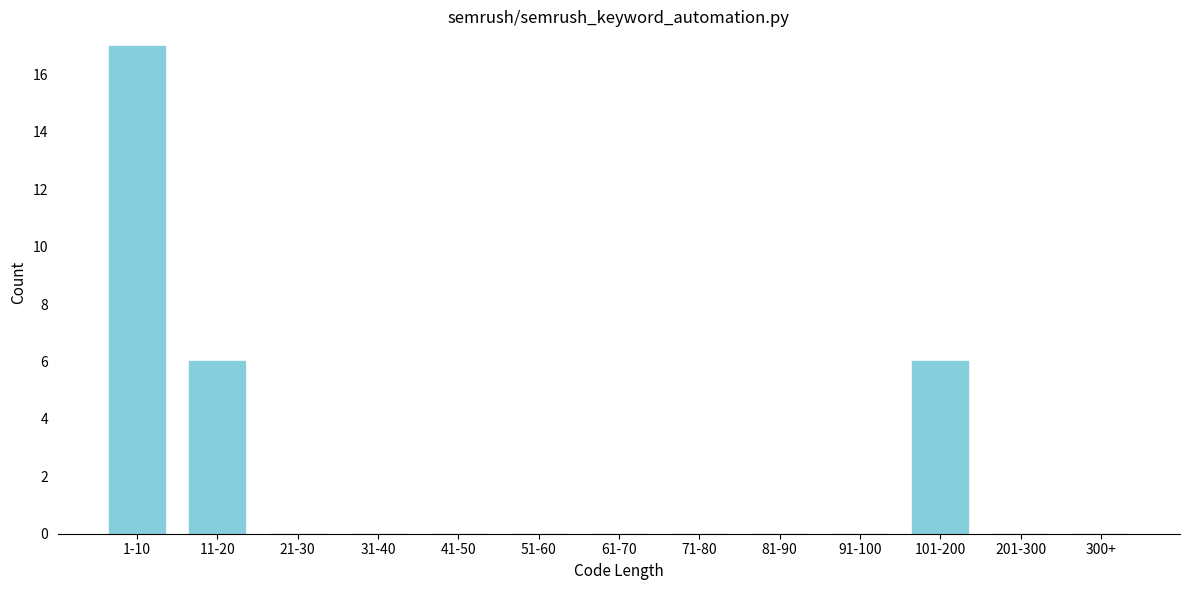

Reading left to right, list all the values displayed in this chart.

1-10=17	11-20=6	21-30=0	31-40=0	41-50=0	51-60=0	61-70=0	71-80=0	81-90=0	91-100=0	101-200=6	201-300=0	300+=0